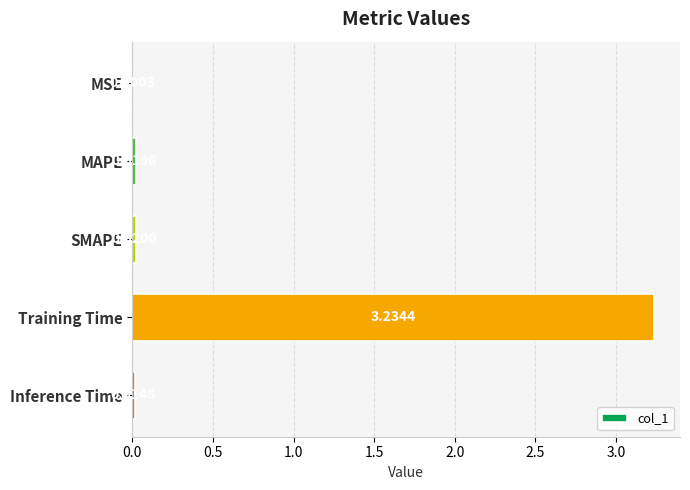

What is the sum of all values?

3.3